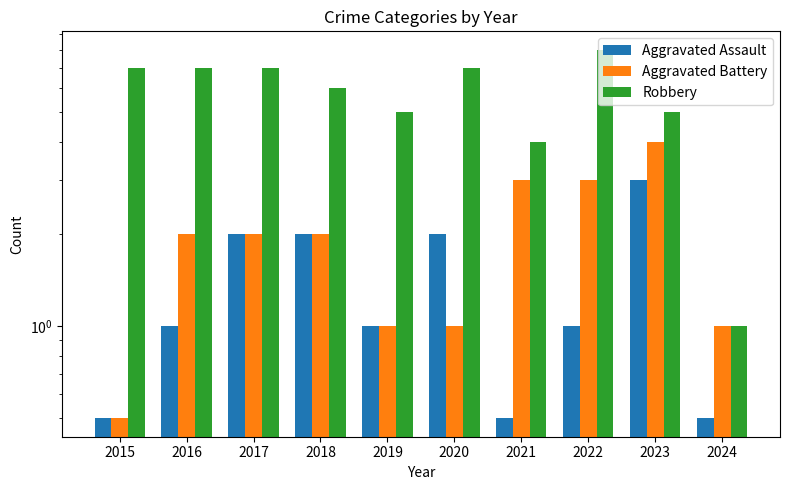

Is the value of Robbery at 2016 greater than the value of Aggravated Assault at 2019?

Yes